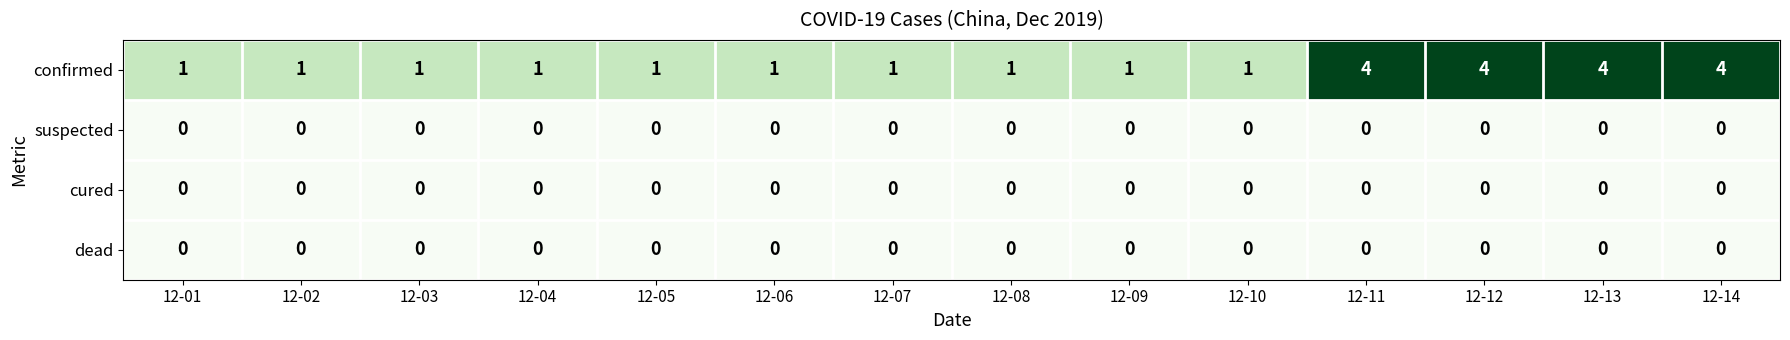

The value of dead at 12-04 is 0. True or false?

True